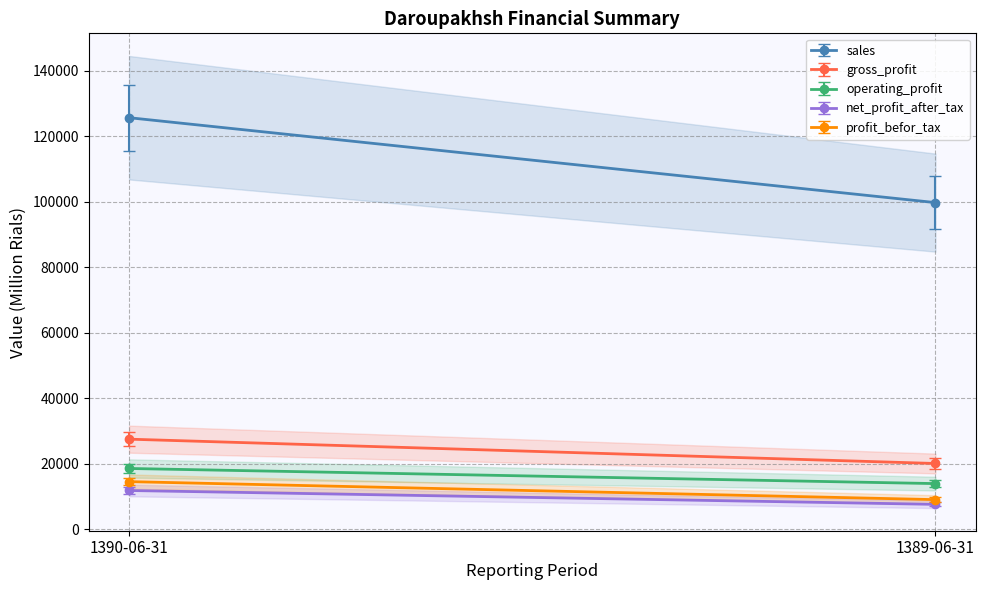

Does the chart have visible grid lines?

Yes